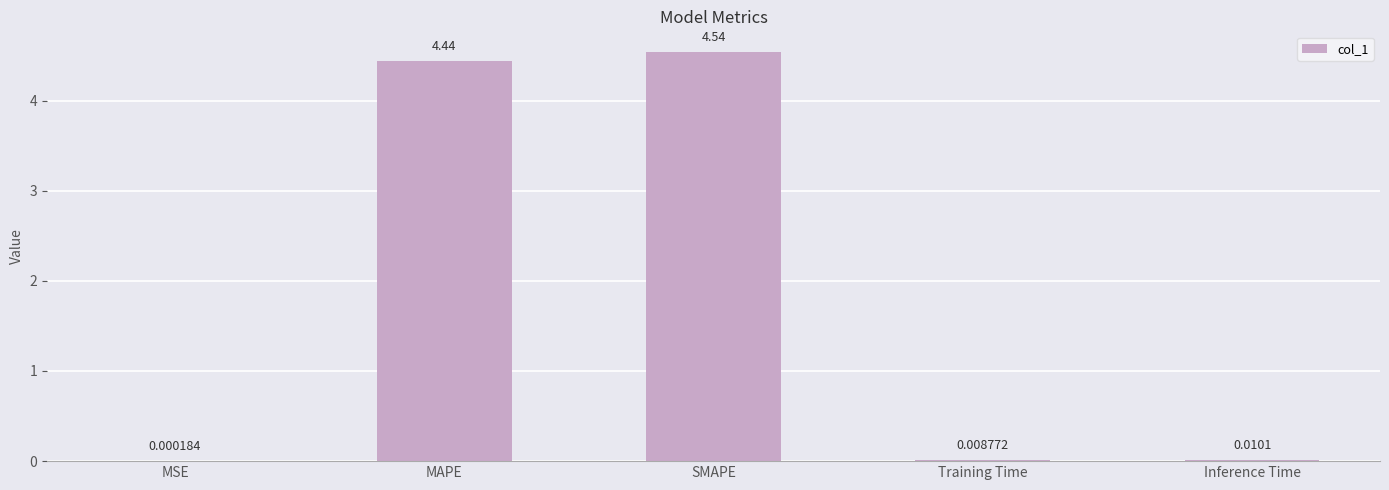

What is the change in value from MAPE to Inference Time?

-4.4